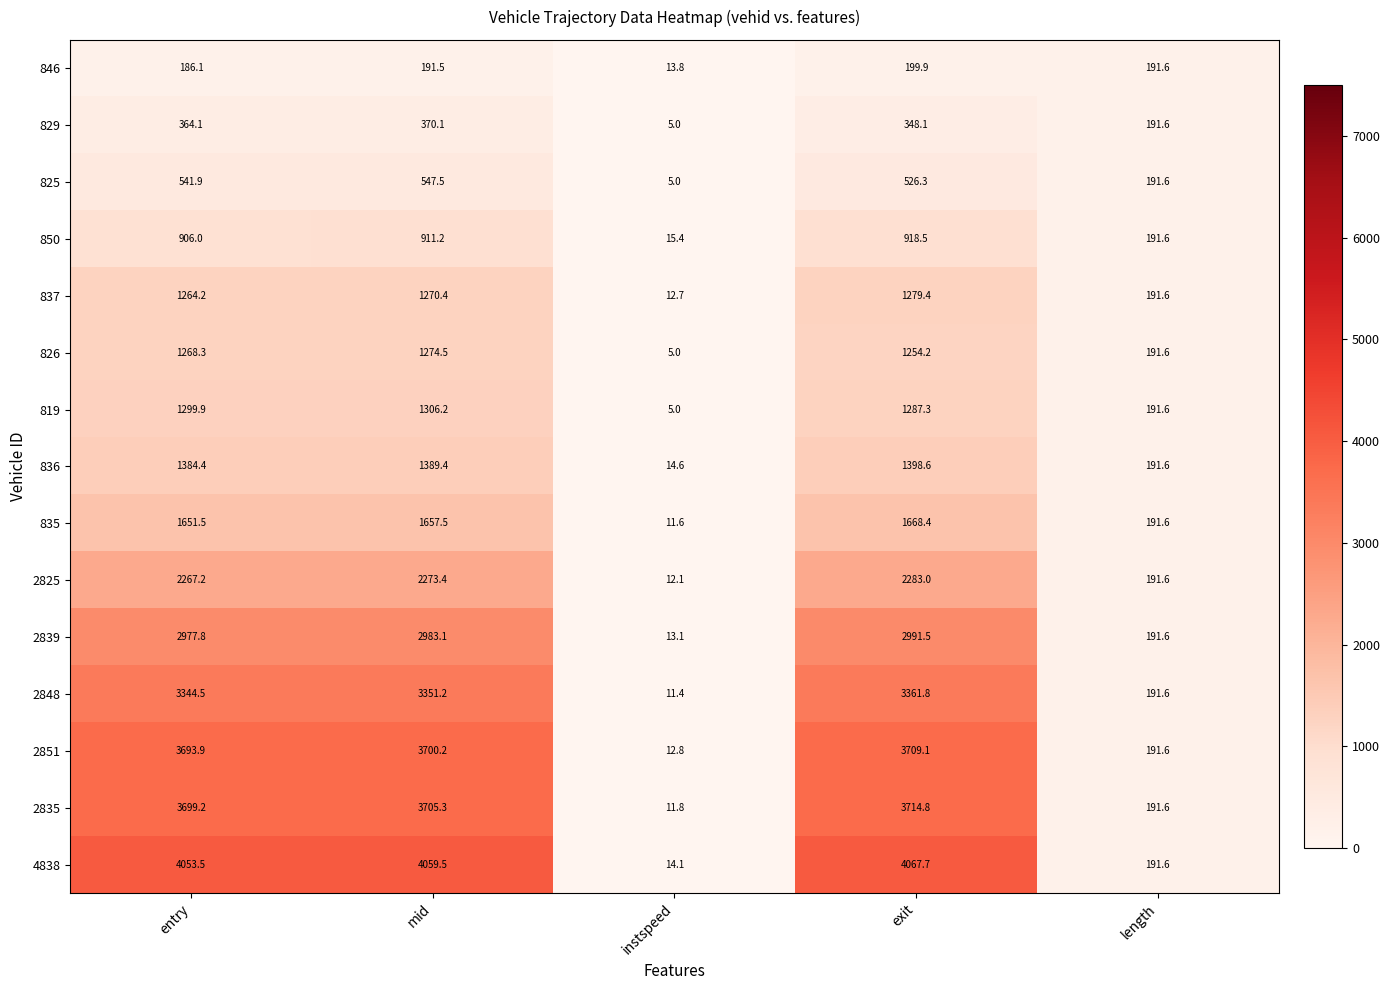

Which series has the largest total across all categories?

4838